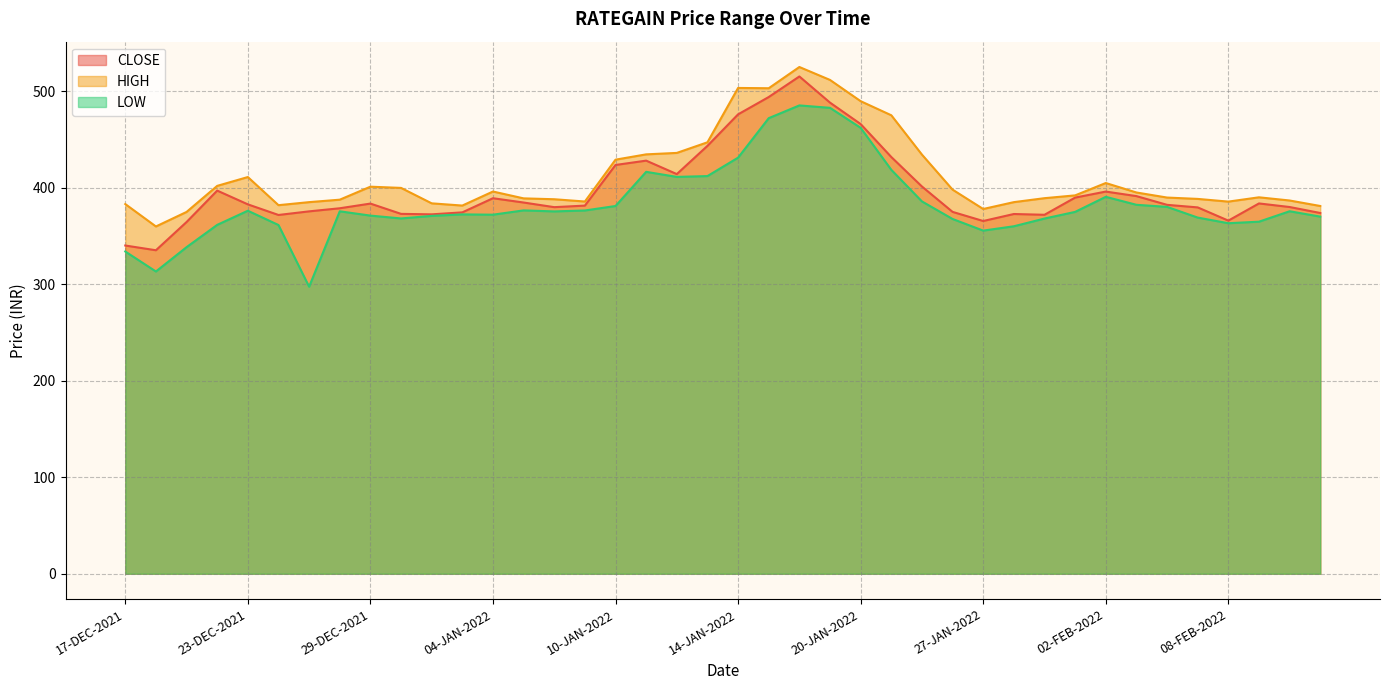

Does the chart display data point markers on the line(s)?

No